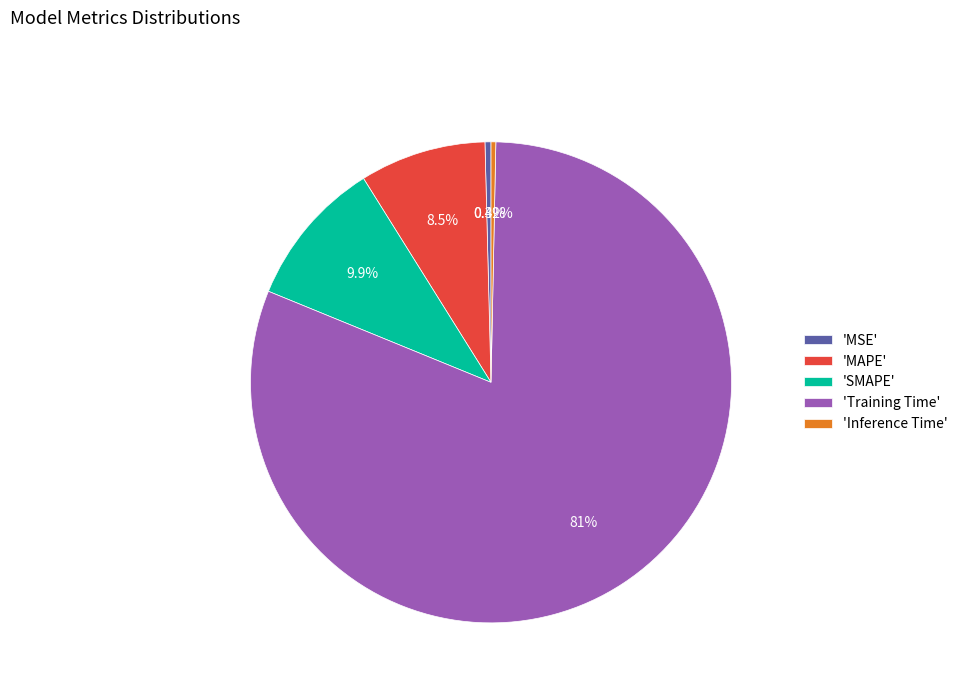

Which slice represents more than half of the pie?

'Training Time'